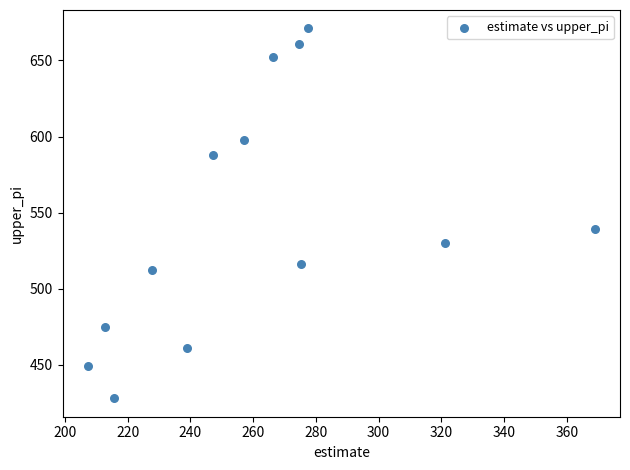

What Y value in the scatter plot is closest to 549?

539